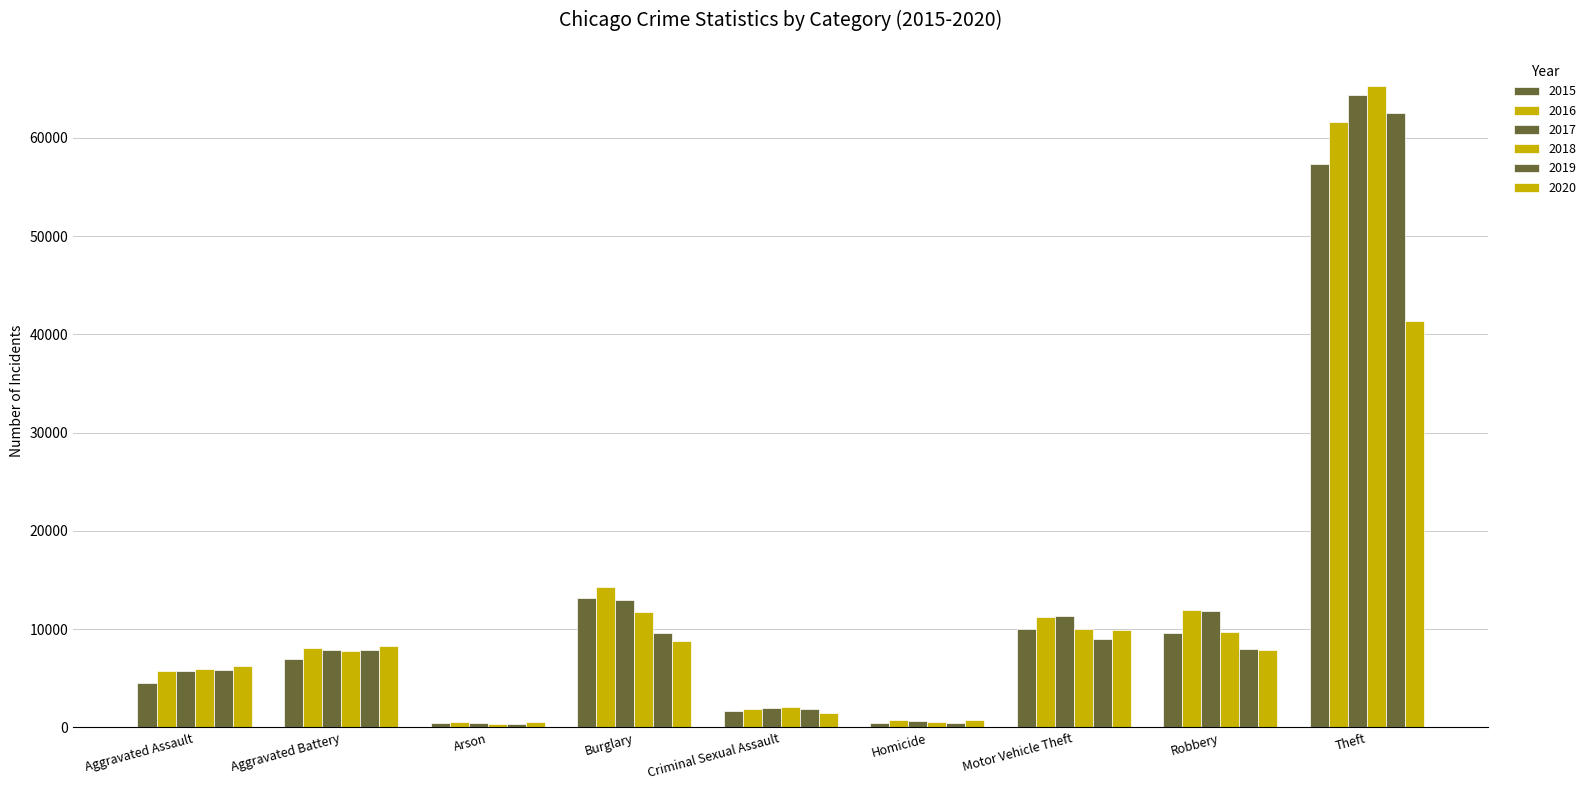

How many data points does each series have?

9